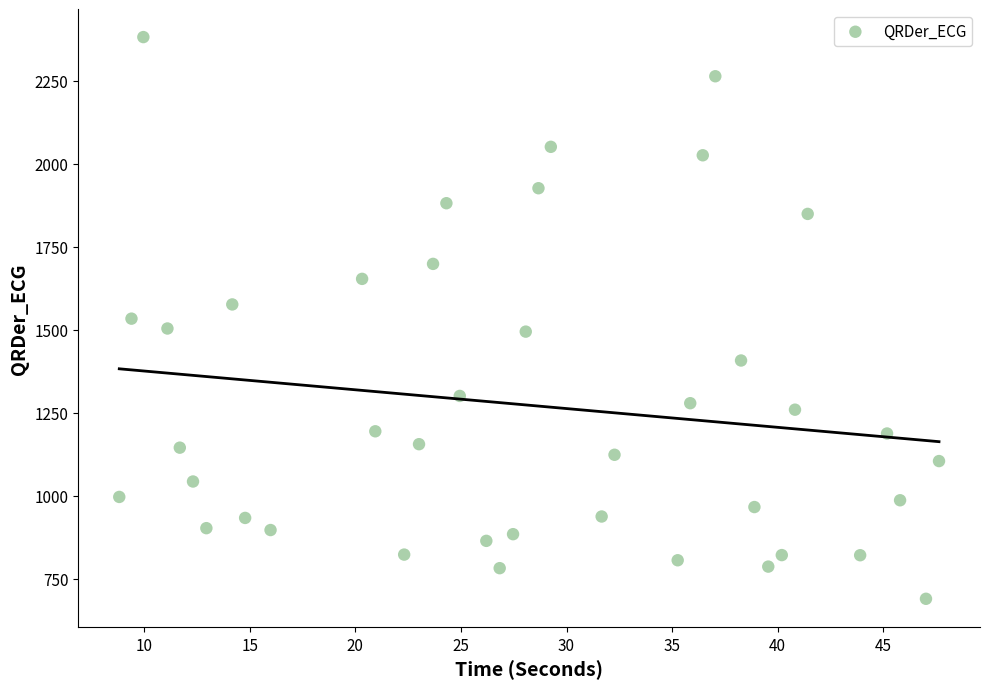

What is the range of Y values (max minus min)?

1690.6